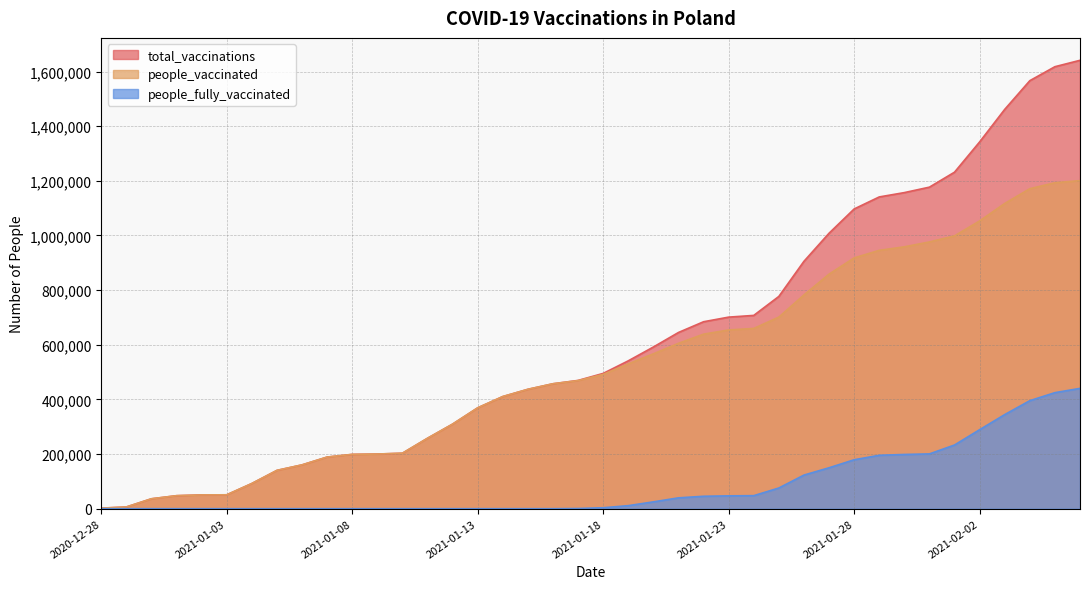

What are all the series names shown in the legend?

total_vaccinations, people_vaccinated, people_fully_vaccinated